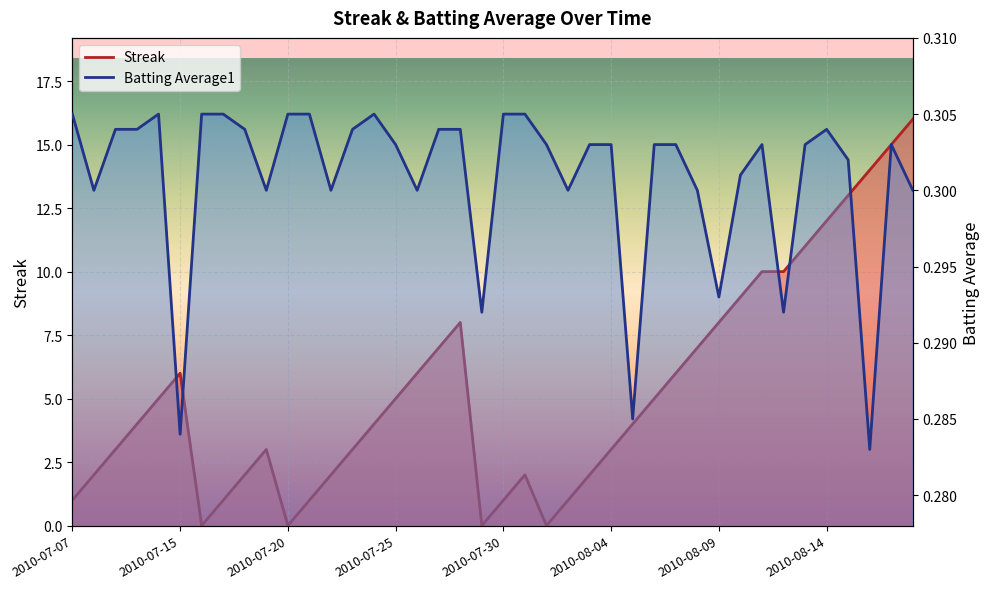

How many distinct data groups are displayed?

2